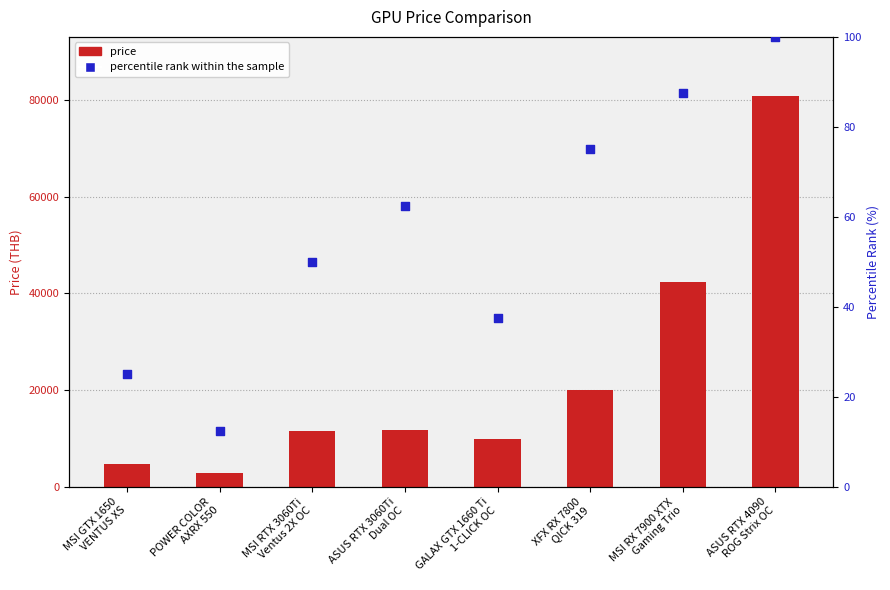

Which series has the widest spread of Y values?

price